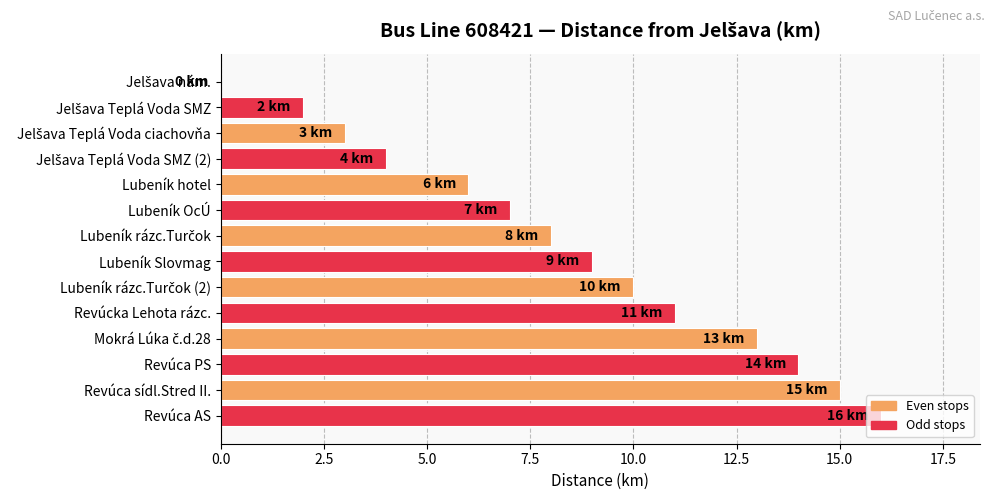

Approximately how many times larger is the value at Revúca PS compared to Lubeník OcÚ?

2.0